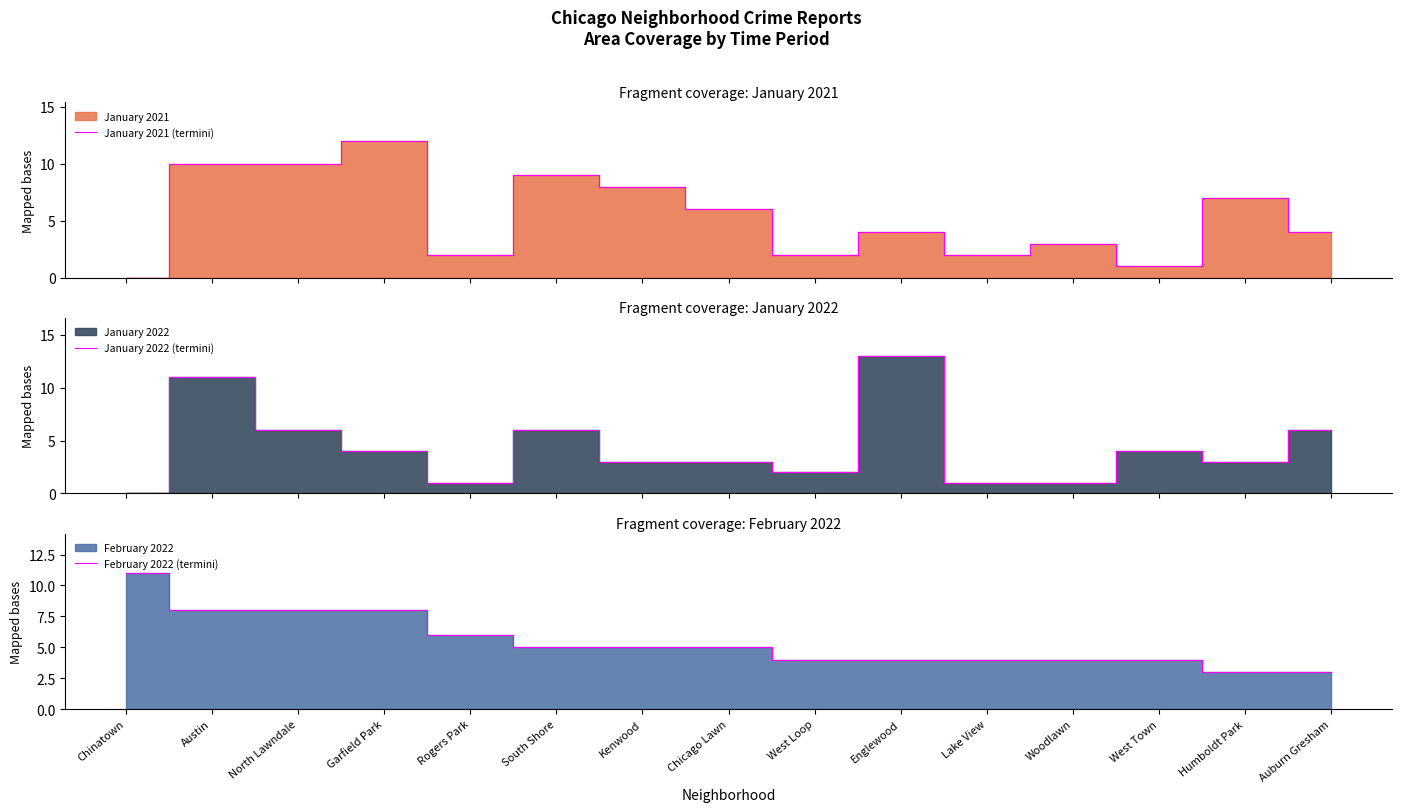

At Kenwood, list the series in order from largest to smallest.

January 2021 (termini), February 2022 (termini), January 2022 (termini)